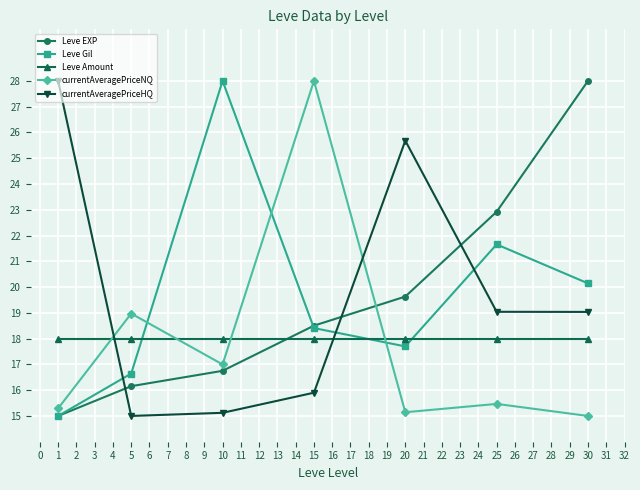

Is this an area chart (filled region under the line)?

No